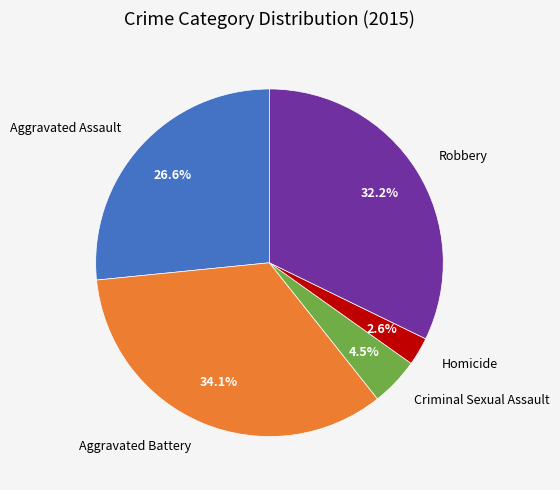

Is Aggravated Battery the majority of the pie?

No